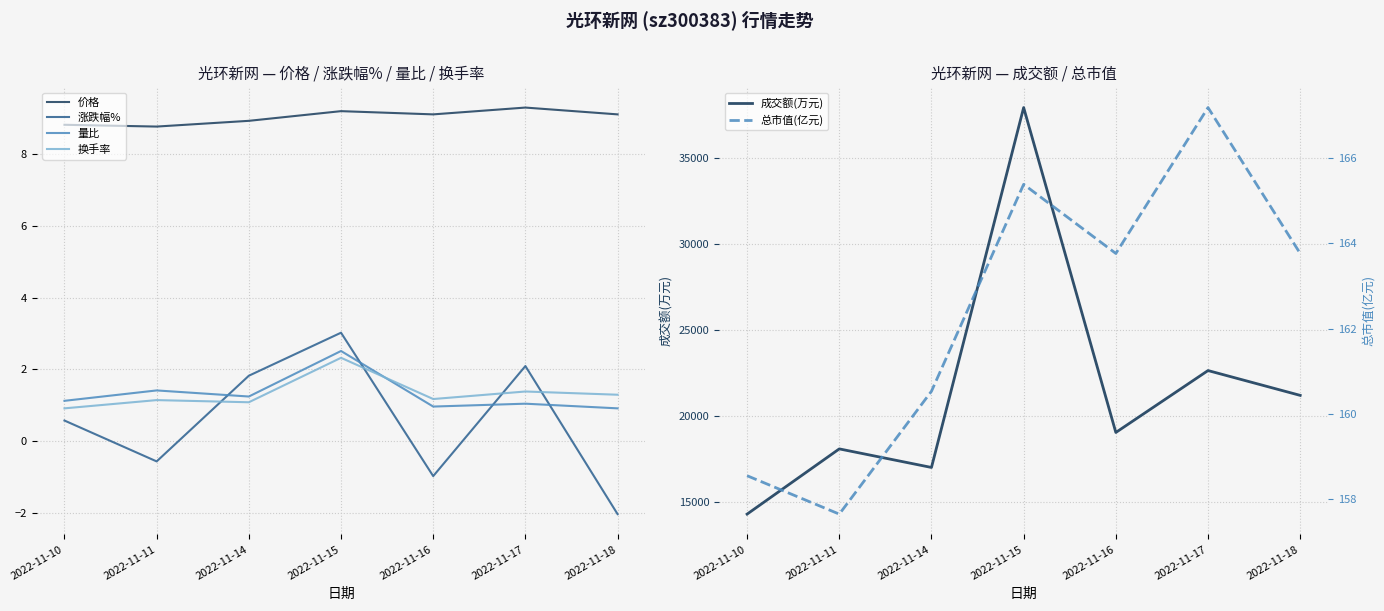

What is the value of the 换手率 point at the 7th from the left?

1.3